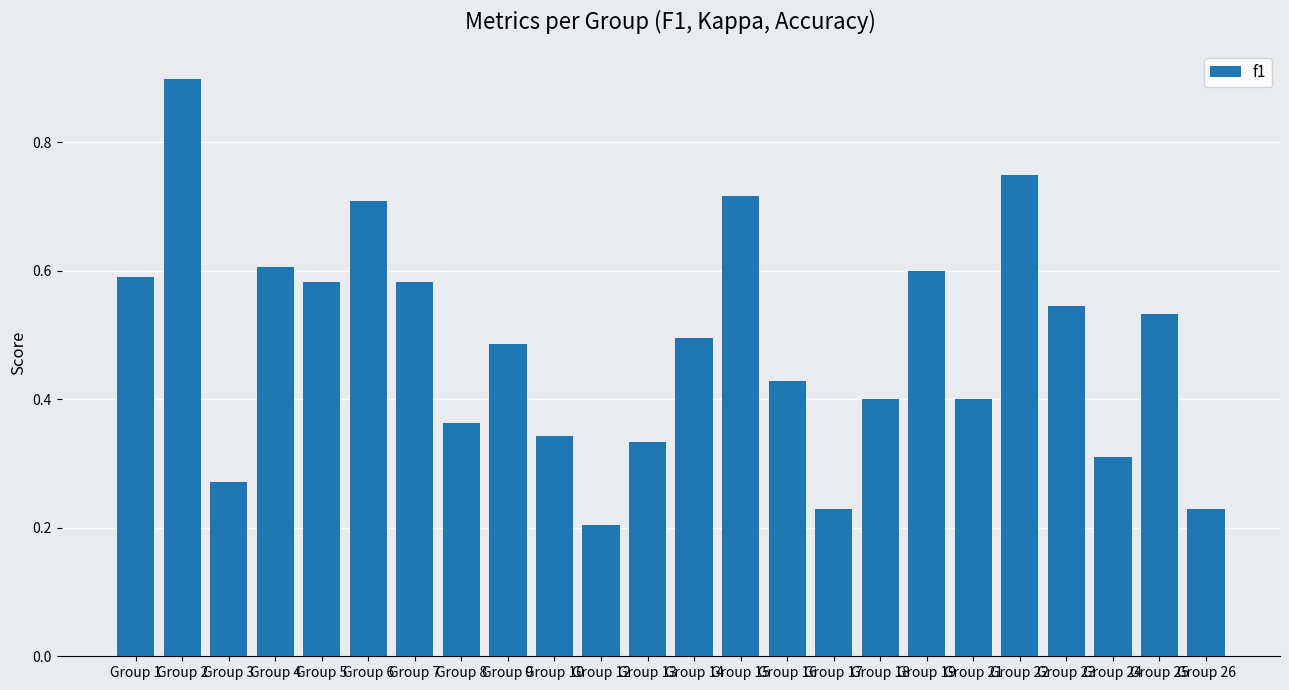

Which has a higher value, Group 1 or Group 12?

Group 1